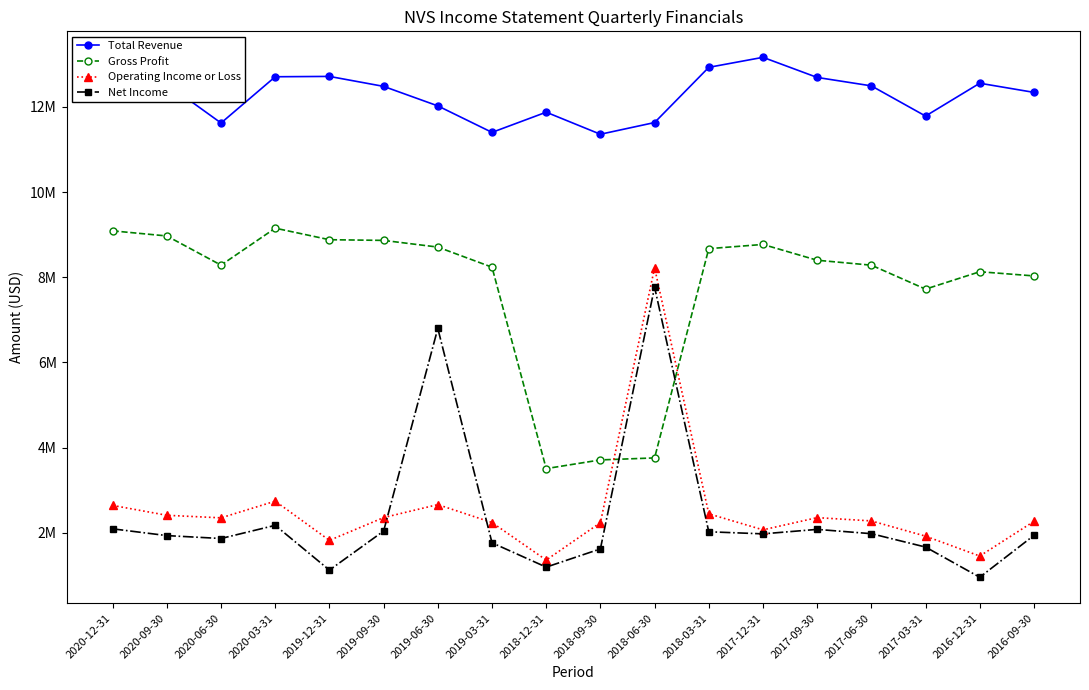

True or false: Operating Income or Loss and Total Revenue intersect in this chart.

False